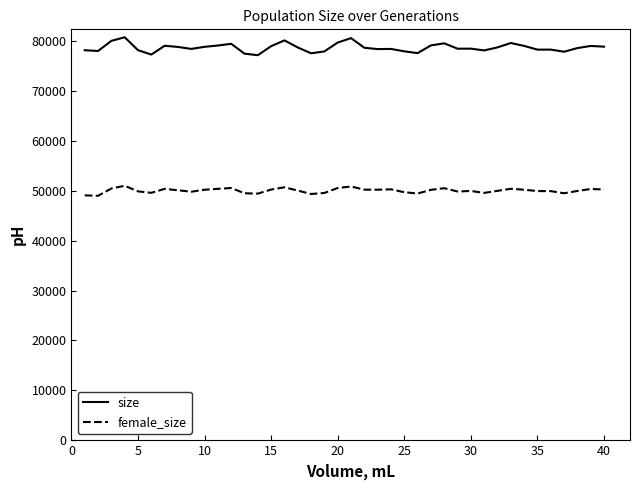

True or false: size and female_size intersect in this chart.

False